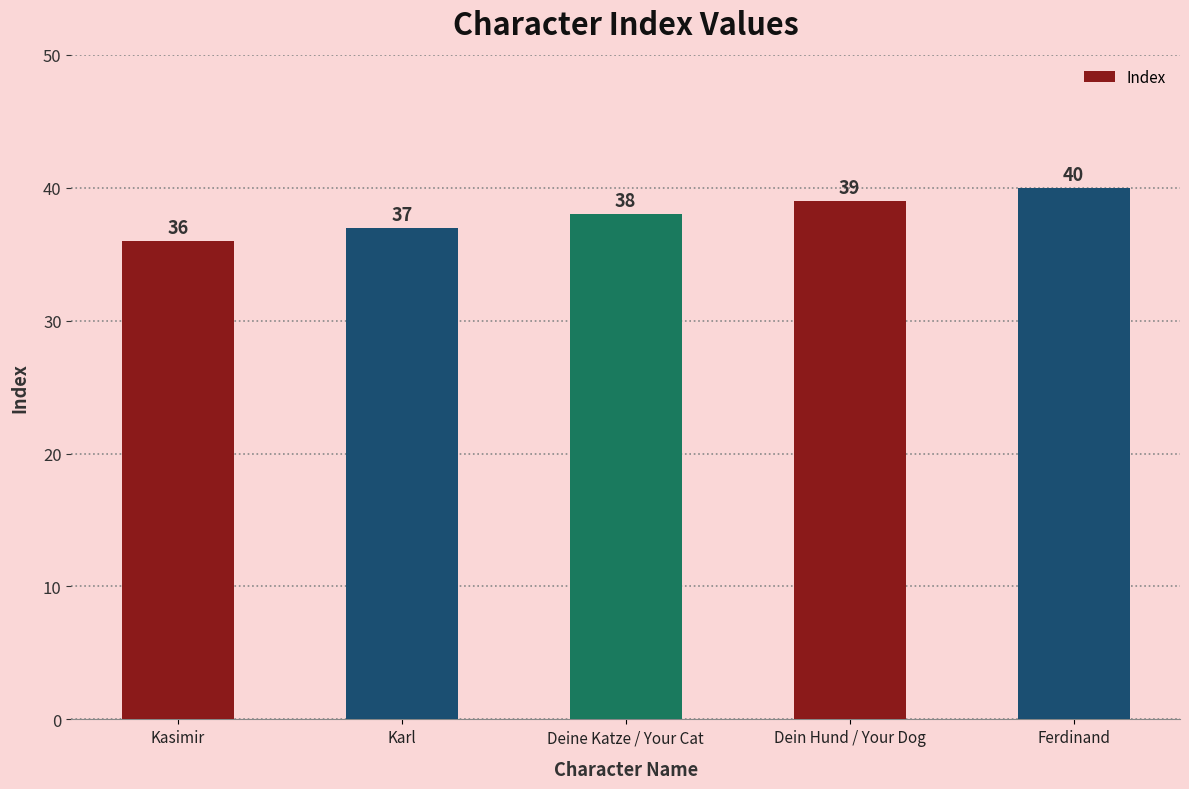

True or false: the data shows 36 at Kasimir.

True